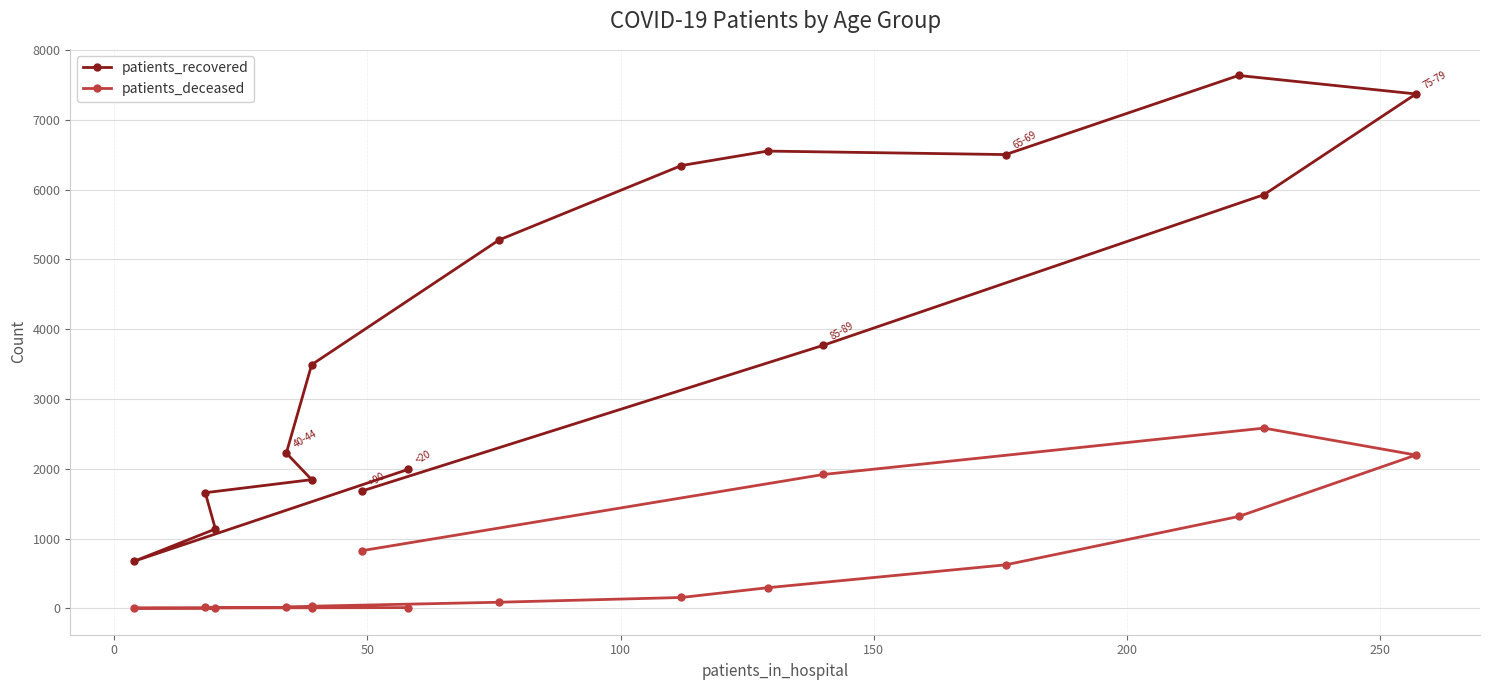

Where is the first local maximum for patients_recovered?

9